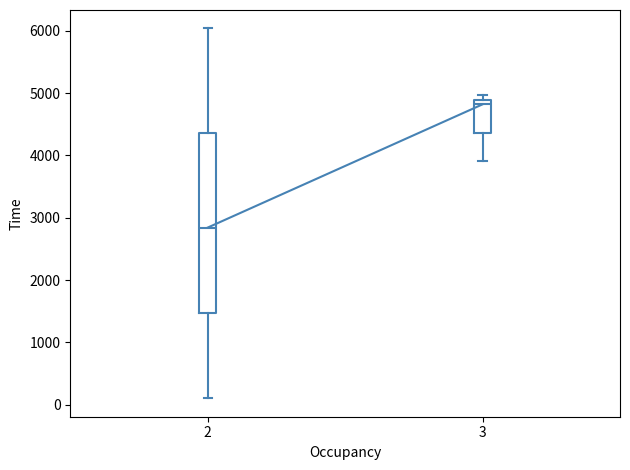

Comparing the boxes themselves (not the whiskers), which one is the tallest?

2